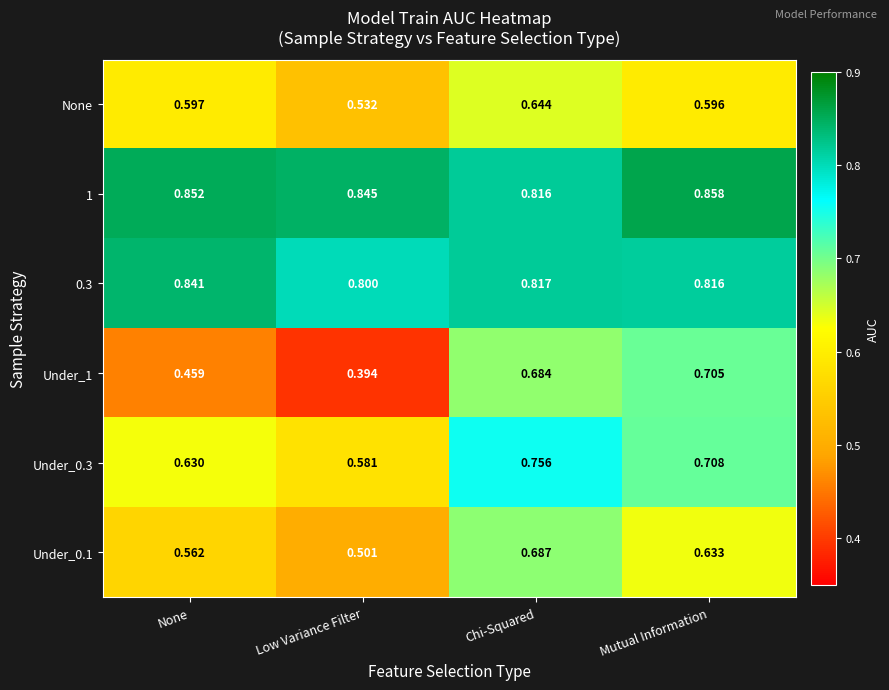

Rank the categories by 1 value from lowest to highest.

Chi-Squared, Low Variance Filter, None, Mutual Information